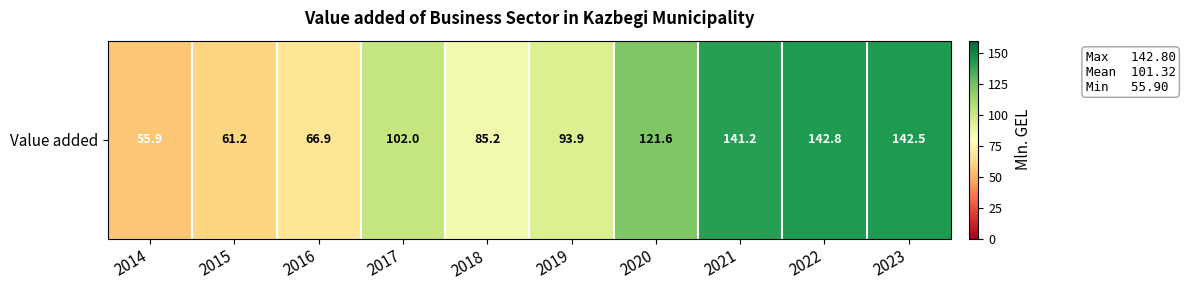

Reading left to right, transcribe all the data shown in this chart.

55.9	61.2	66.9	102.0	85.2	93.9	121.6	141.2	142.8	142.5